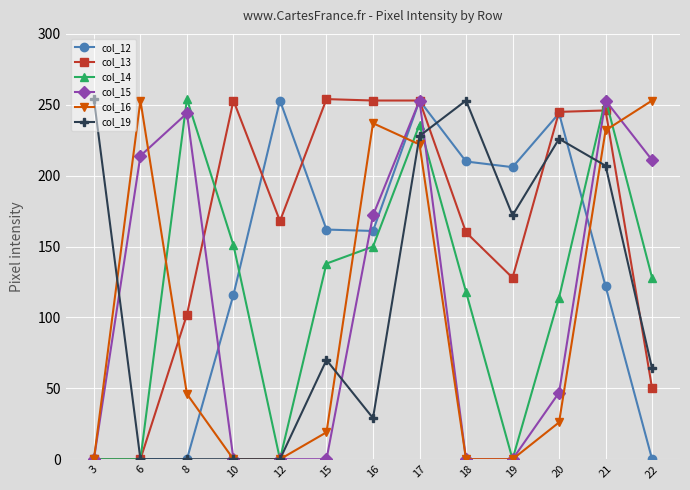

Is it true that col_13 equals 339 at 16?

False